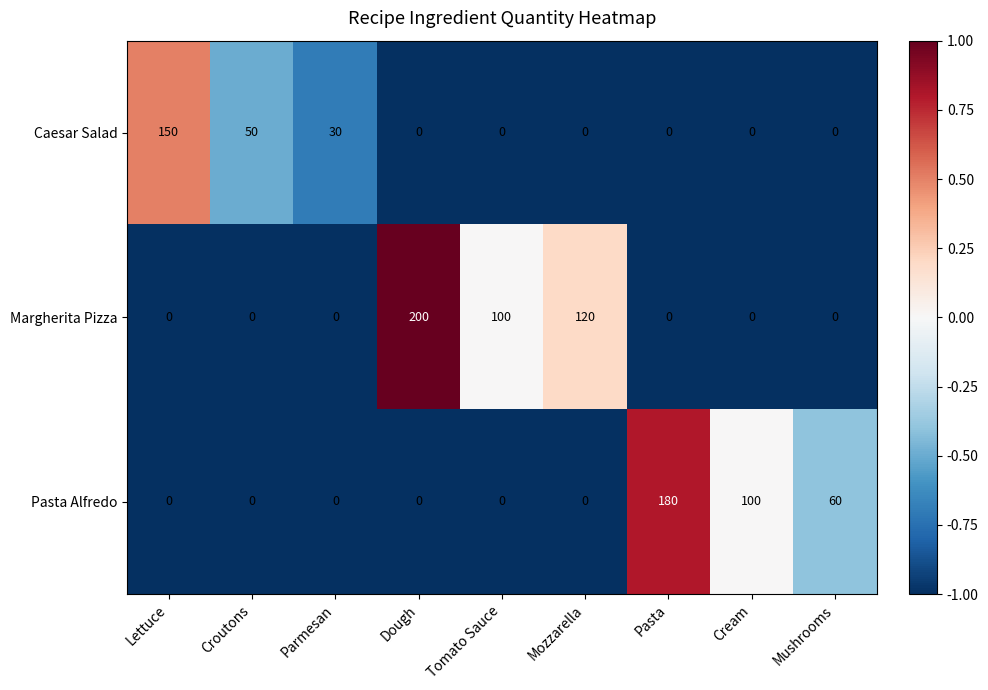

What is the difference between the maximum and minimum values in the Caesar Salad series?

150